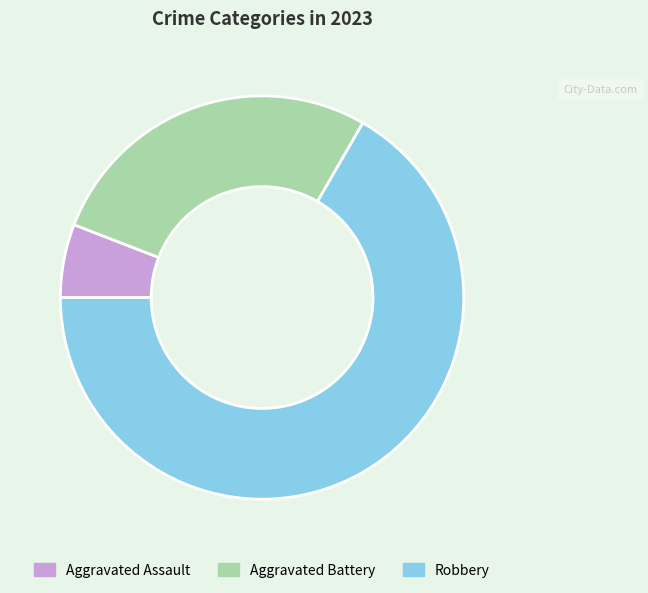

Approximately how many times larger is the value at Aggravated Battery compared to Aggravated Assault?

4.7